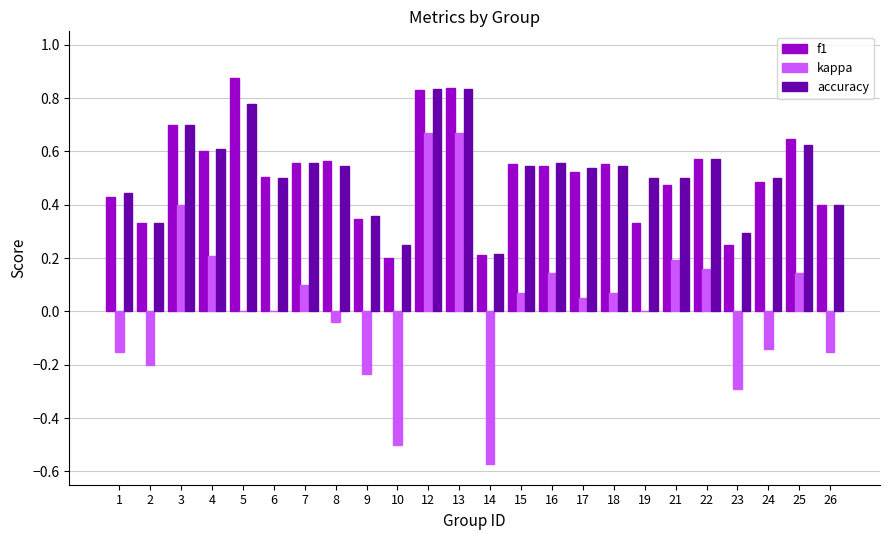

Is the value of accuracy at 22 greater than the value of f1 at 13?

No